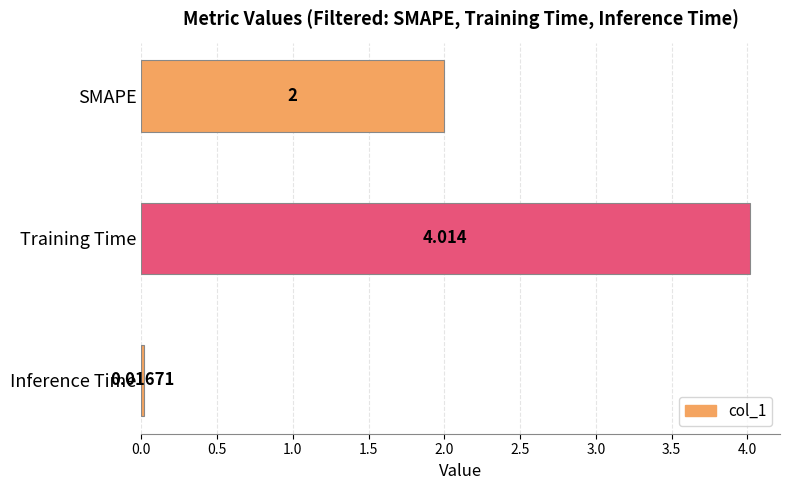

How many series are shown in this chart?

1